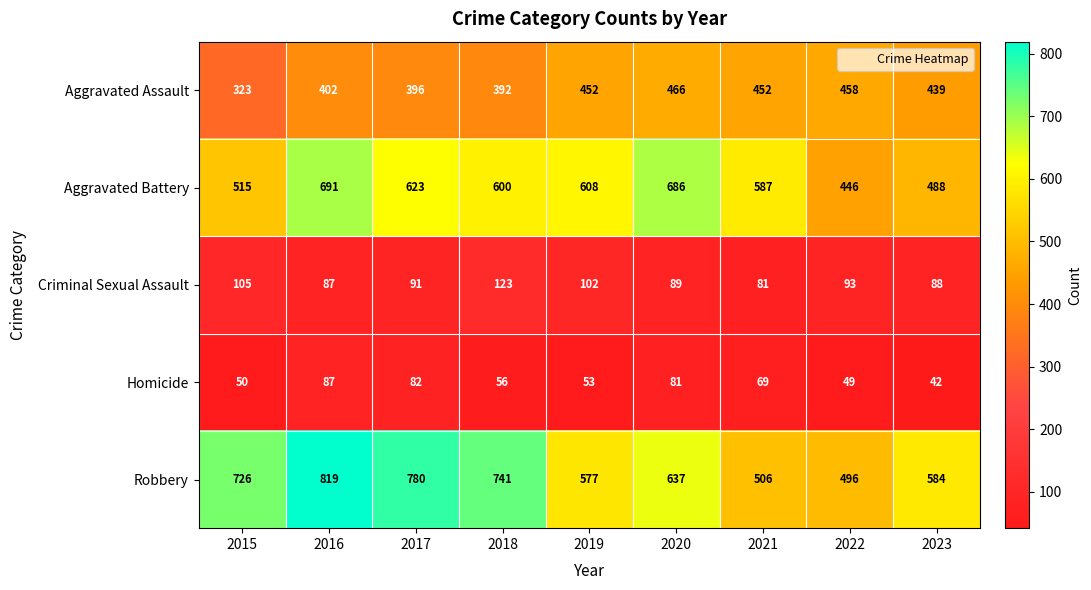

What is the total value across all series at 2021?

1695